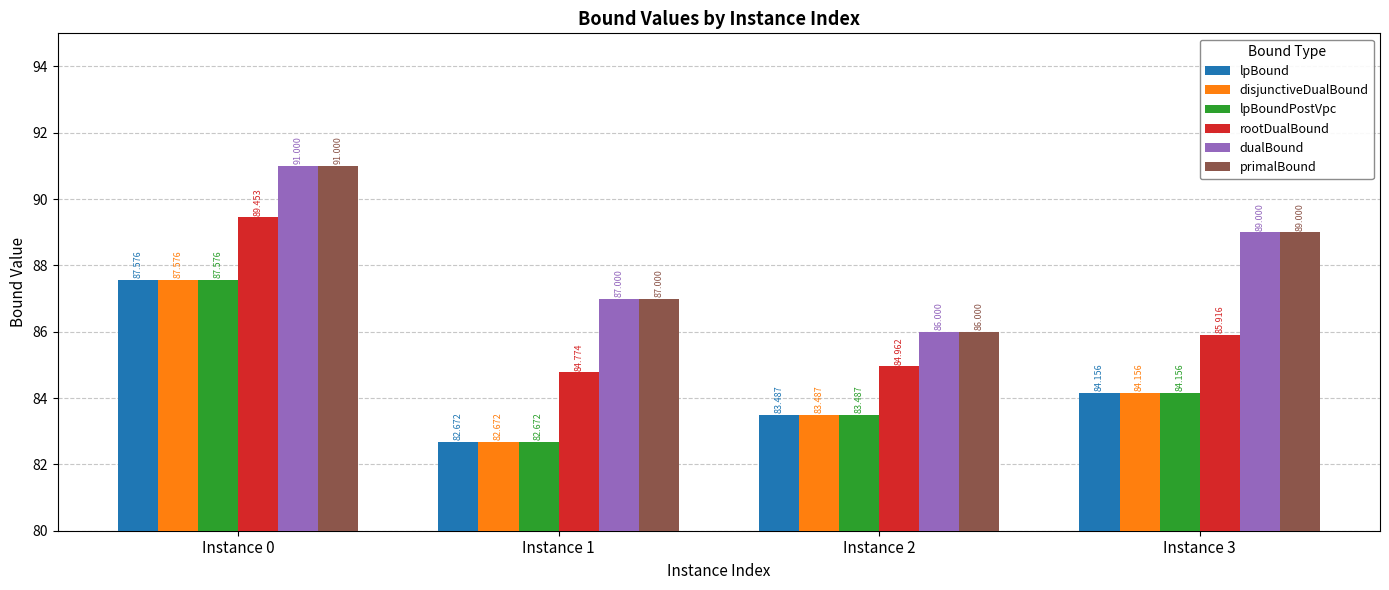

What is the value of the rootDualBound bar at the 2nd from the left?

84.8